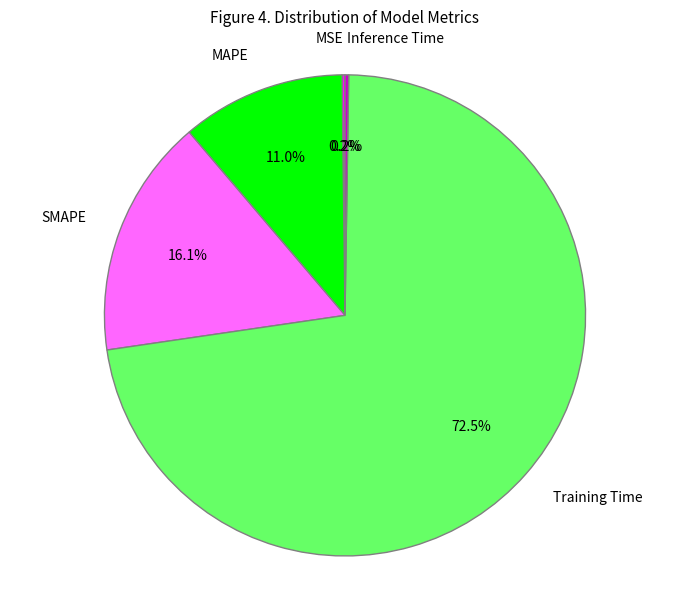

Between Training Time and MAPE, which is larger?

Training Time